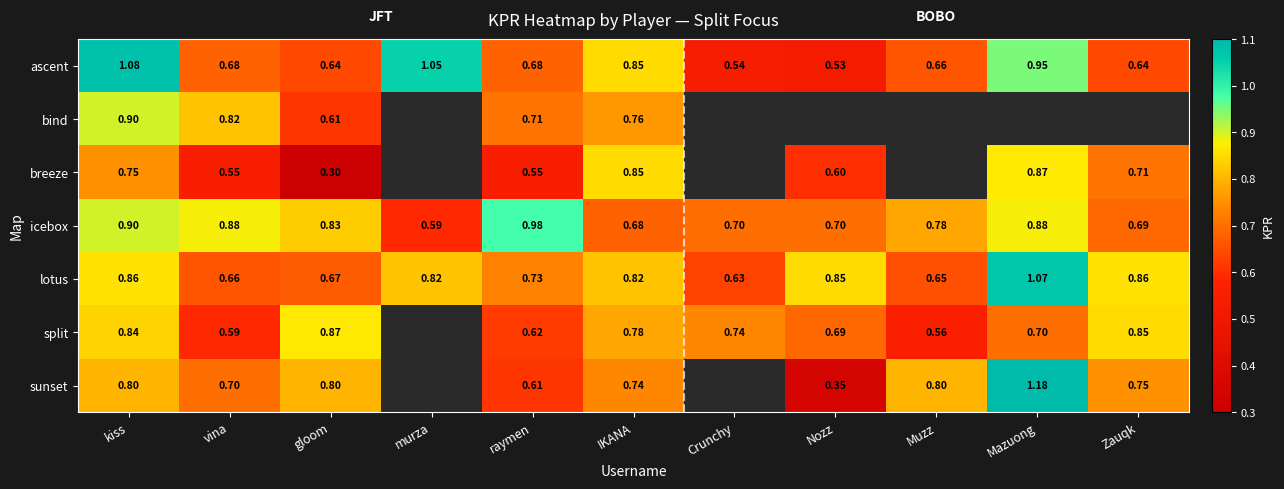

Which category has the highest value in the ascent series?

kiss